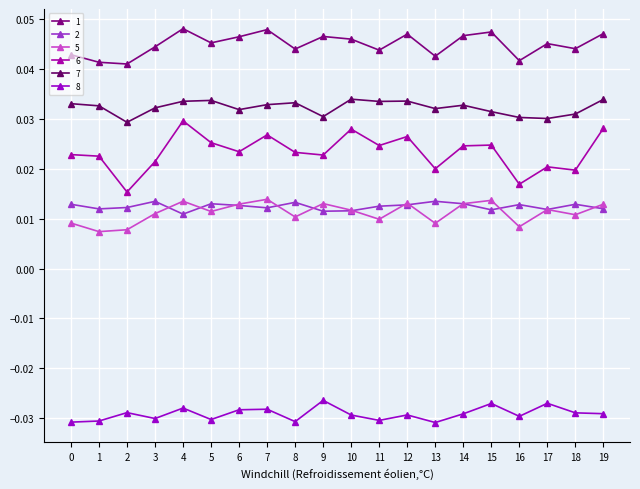

The 2 series shows 0.0 at 16. True or false?

True